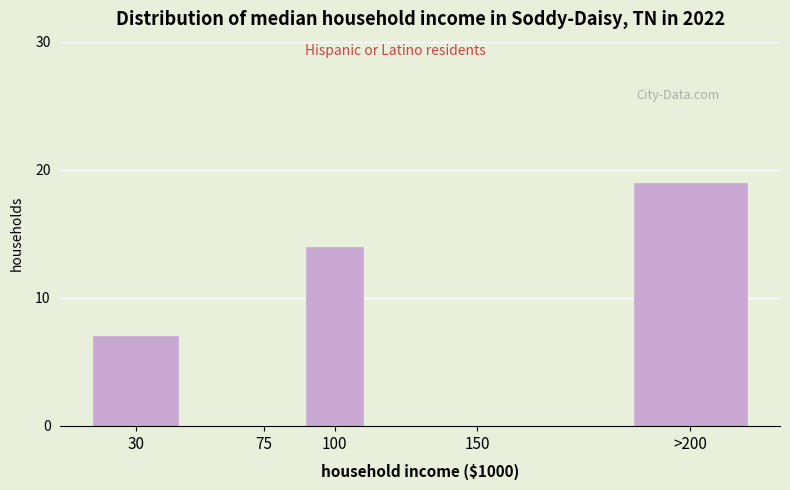

Reading right to left, what are all the values shown in this chart?

>200=19	150=0	100=14	75=0	30=7